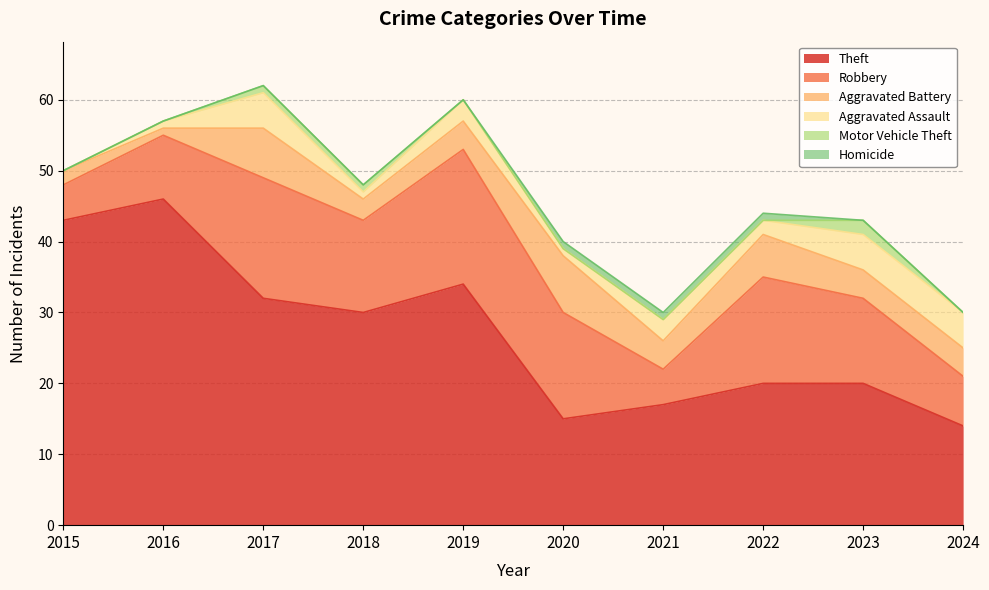

What is the spread (max minus min) of values at 2023?

20